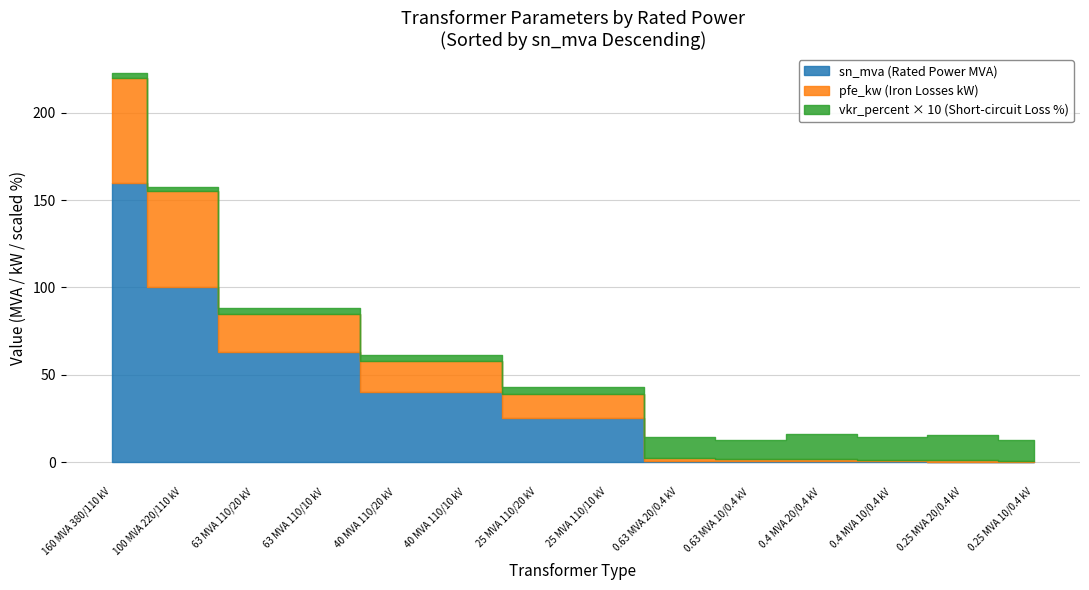

Which has a higher value, 40 MVA 110/10 kV or 0.4 MVA 20/0.4 kV?

40 MVA 110/10 kV